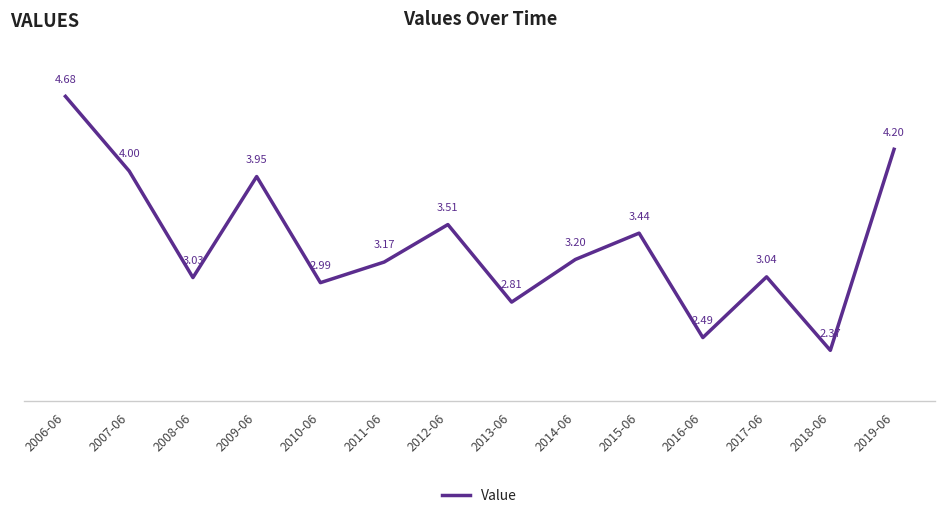

What is the change in value from 2006-06 to 2009-06?

-0.7